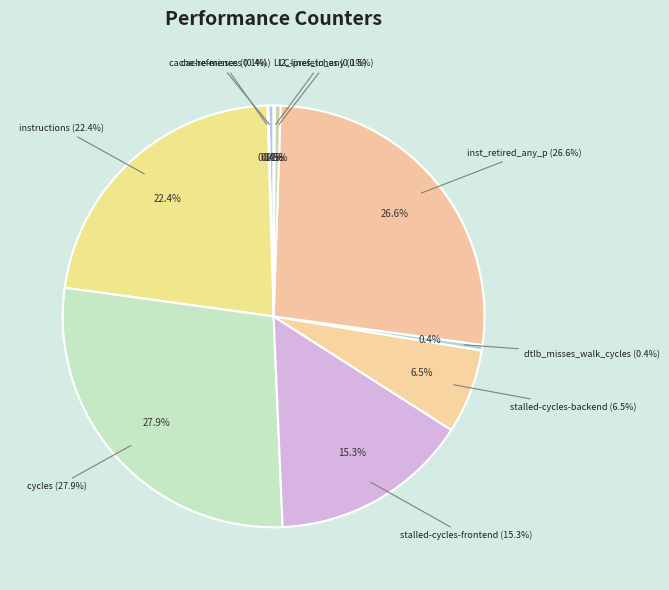

Is it true that cache-references is 11% of the pie?

False